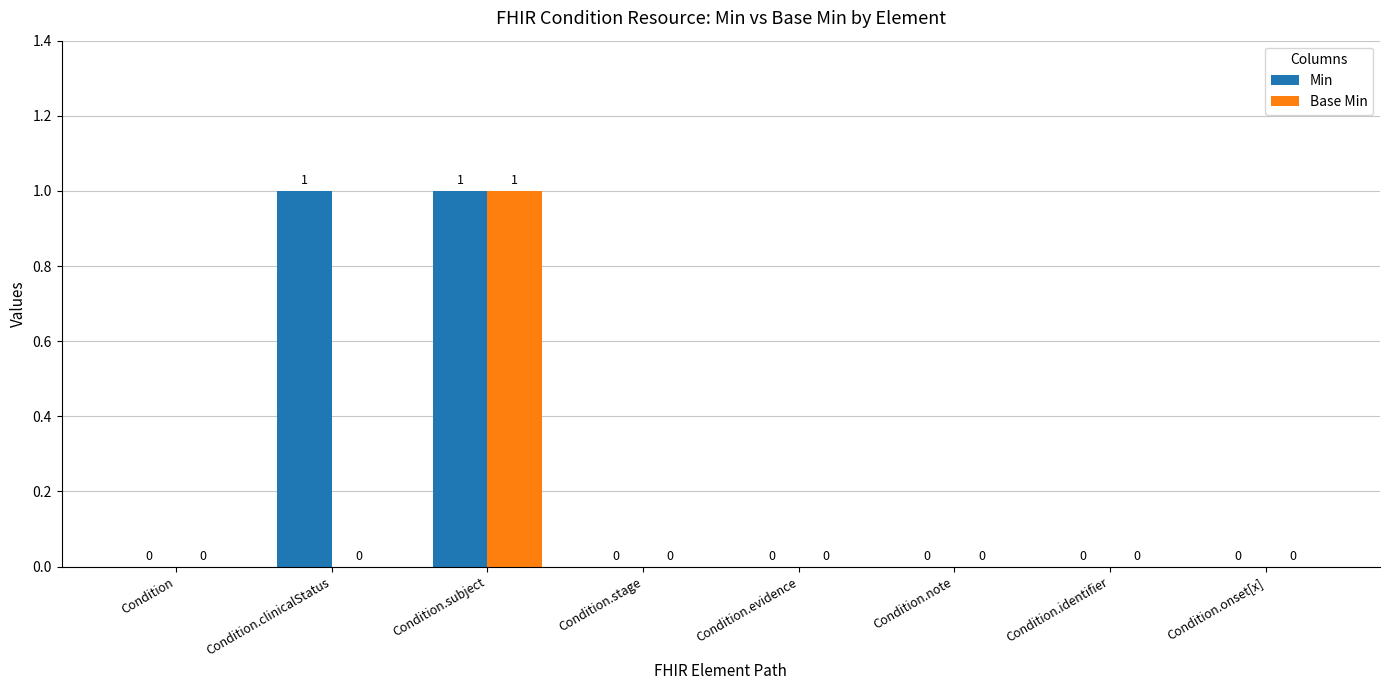

Between Condition.clinicalStatus and Condition.subject, which series saw the biggest shift?

Base Min